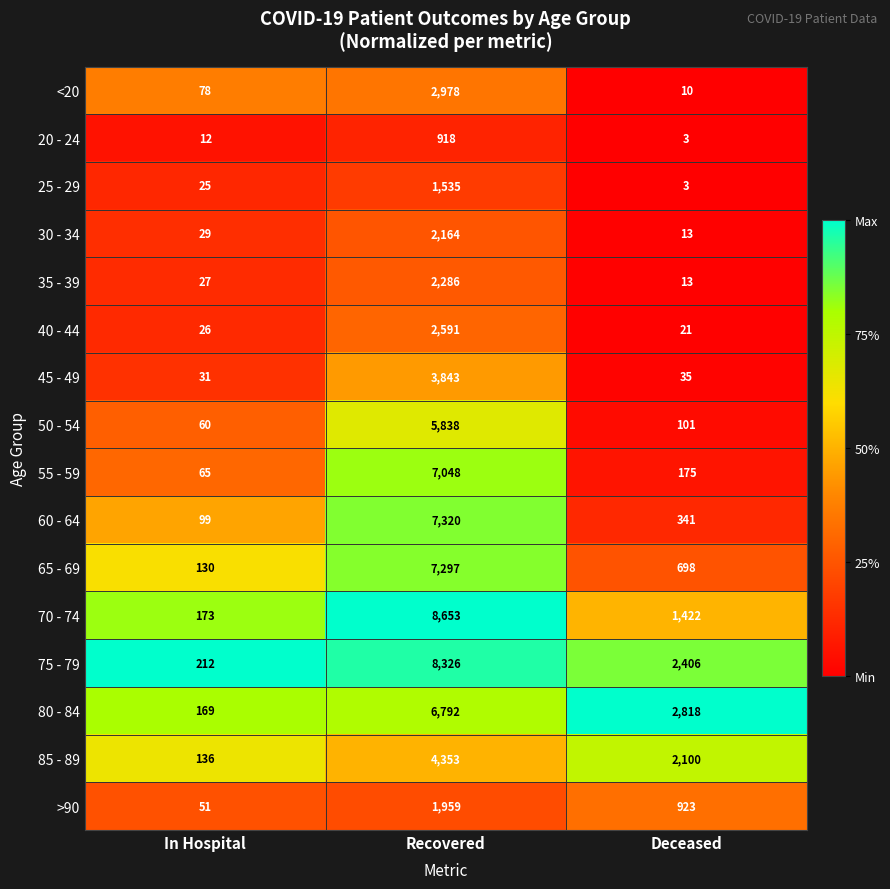

What is the maximum value shown in the chart?

8653